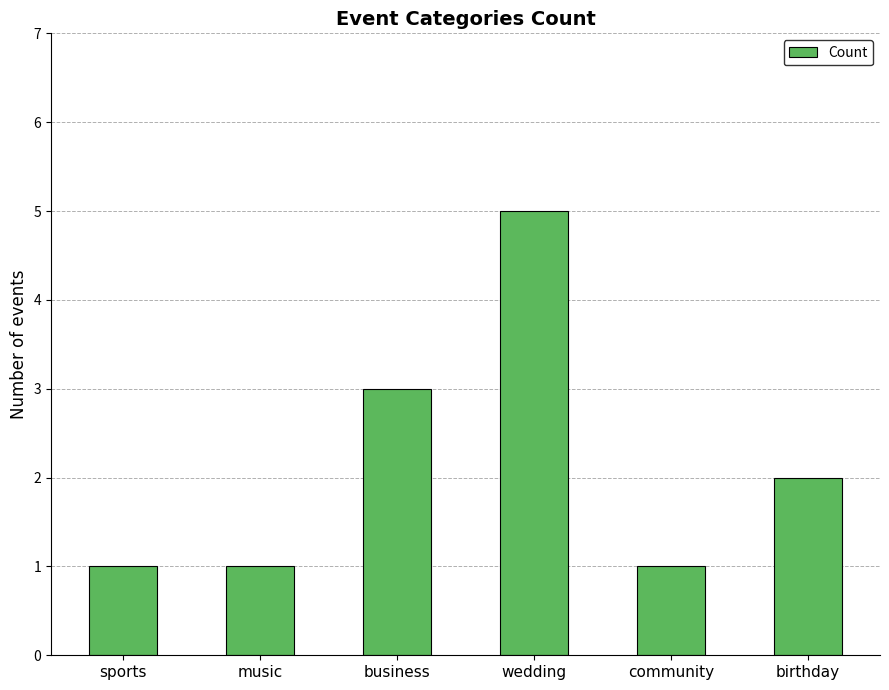

True or false: the data shows 2 at business.

False